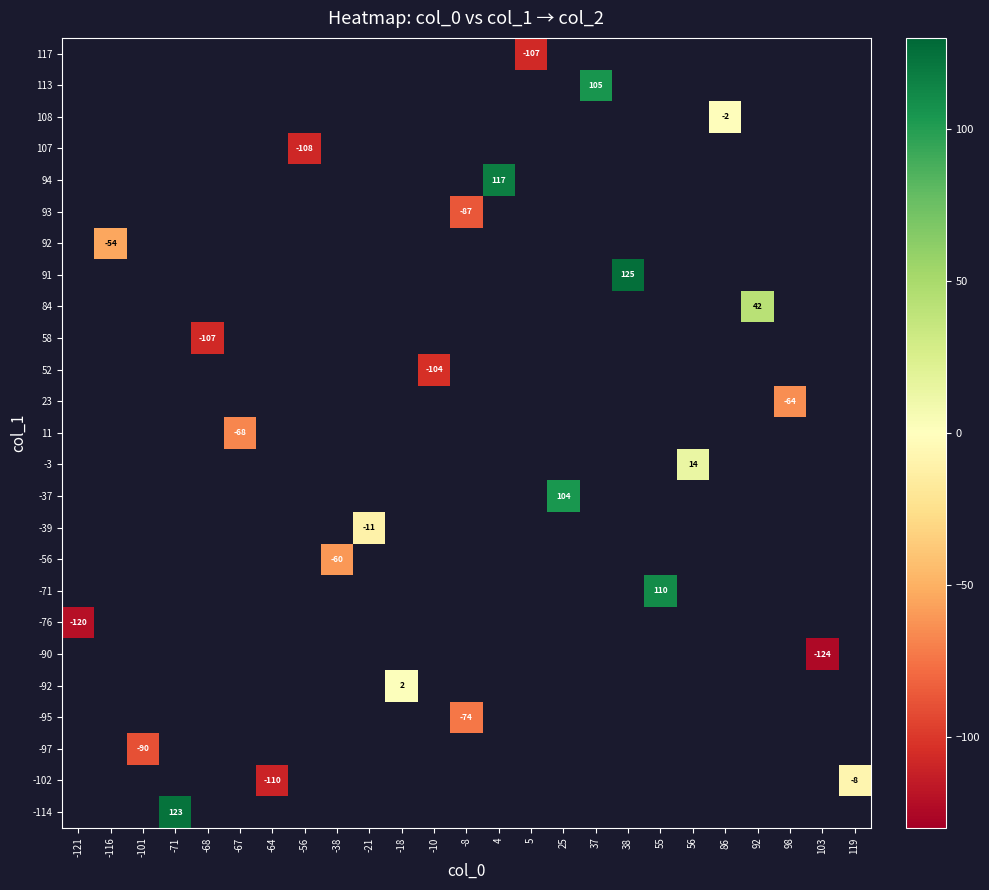

List the labels in order of -71 value, largest first.

-121, -116, -101, -71, -68, -67, -64, -56, -38, -21, -18, -10, -8, 4, 5, 25, 37, 38, 55, 56, 86, 92, 98, 103, 119